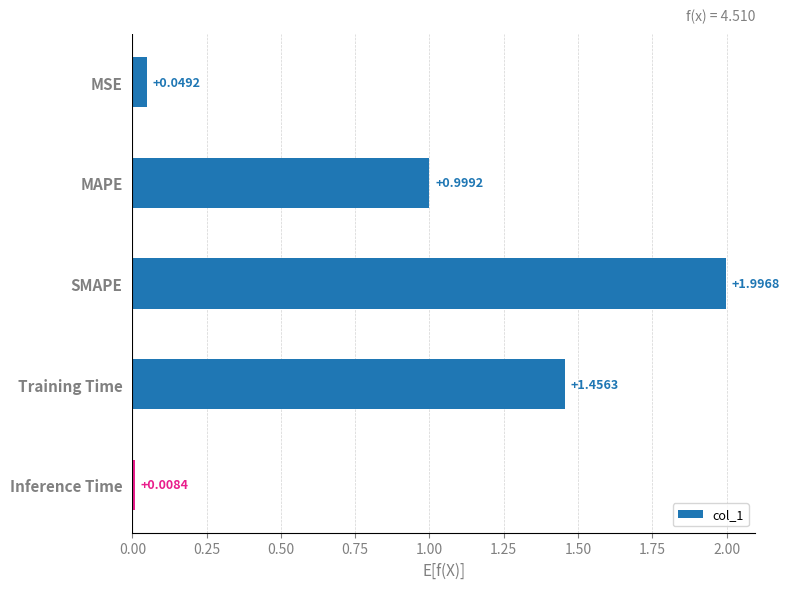

How many distinct data groups are displayed?

1